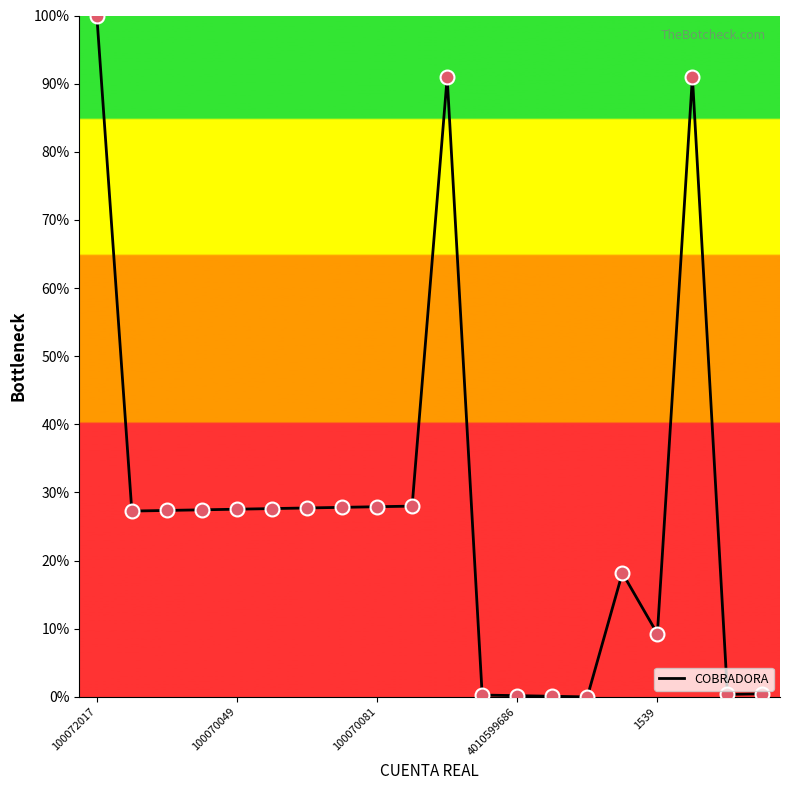

What is the difference between the maximum and minimum values?

100.0